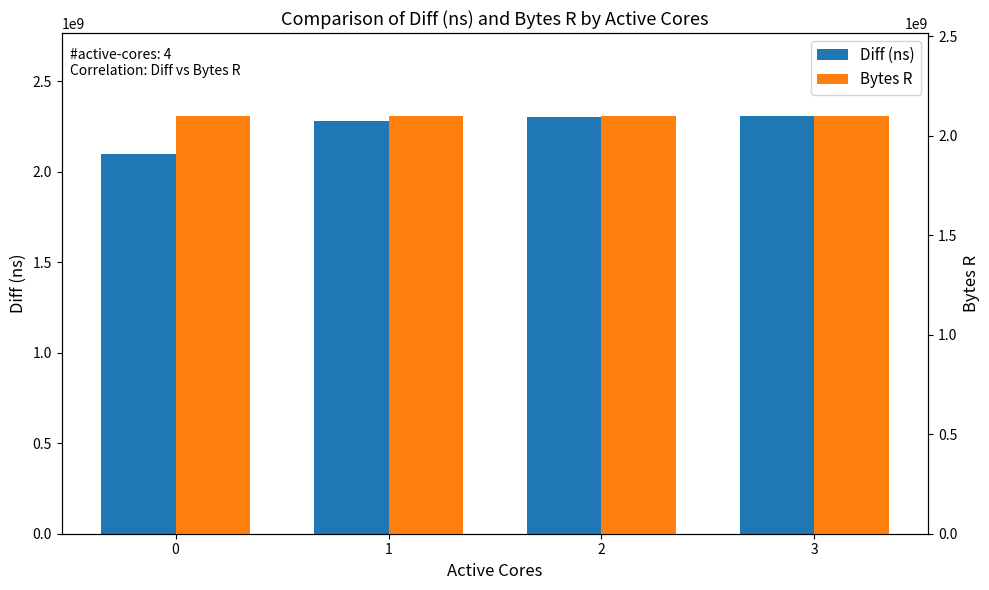

What are all the series names shown in the legend?

Diff (ns), Bytes R